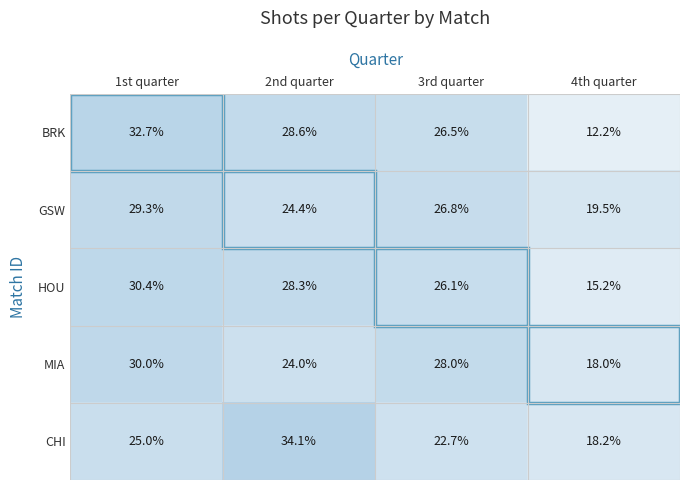

What is the total value across all series at 4th quarter?

83.1